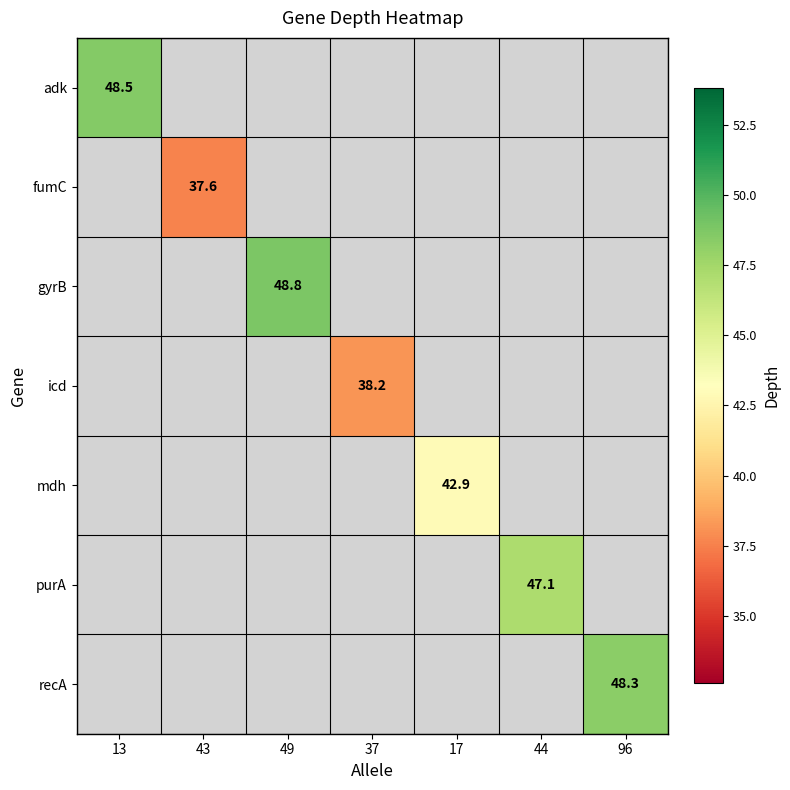

At how many categories does at least one series exceed 46?

4